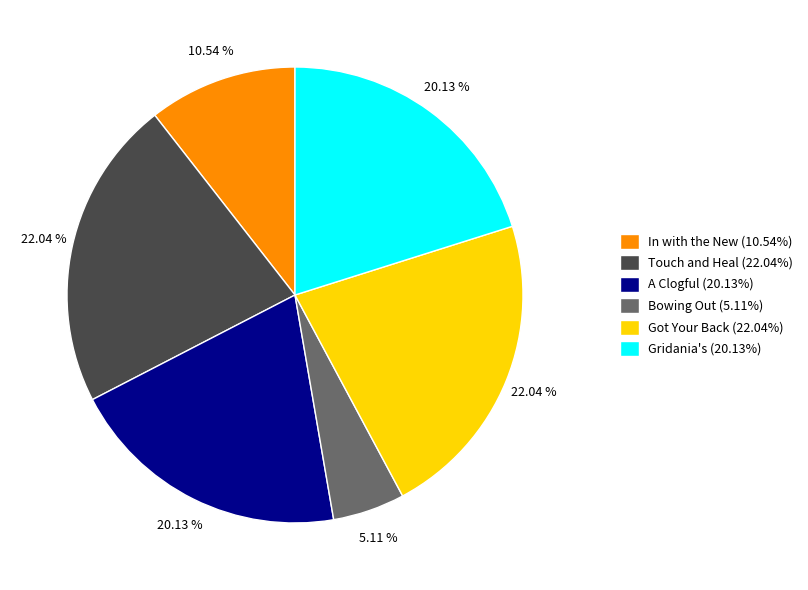

Does Bowing Out (5.11%) represent more than half of the total?

No